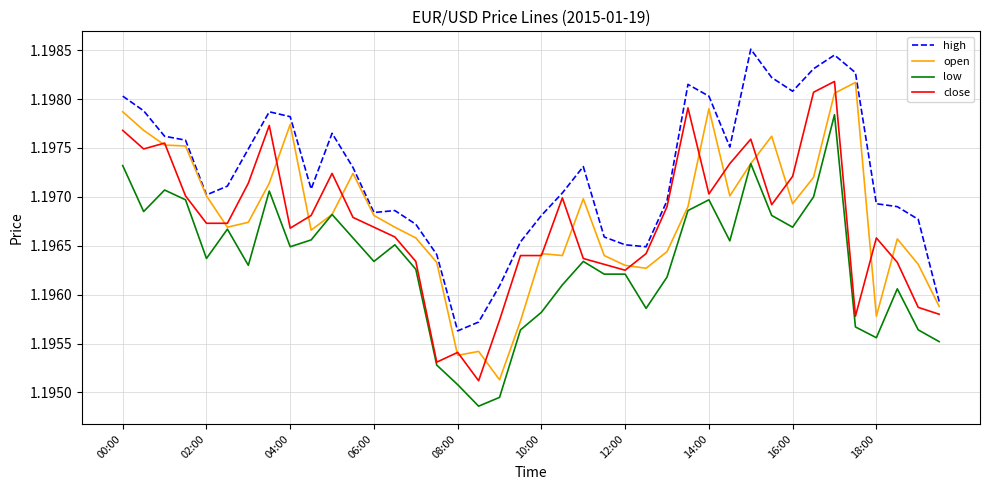

Is the value of open at 08:00 greater than the value of close at 00:00?

No